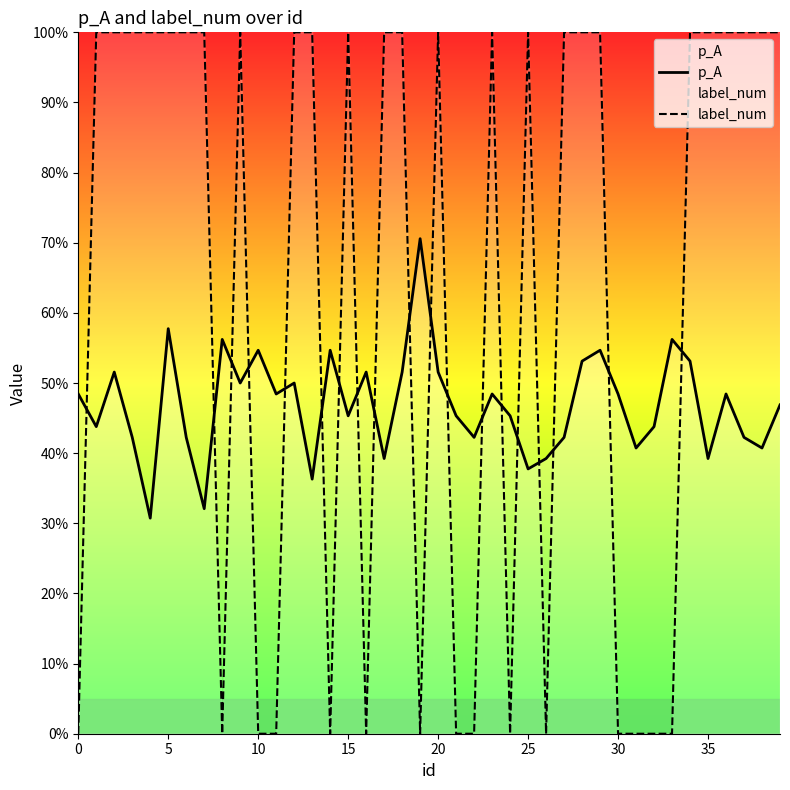

Which series changed the most between 24 and 26?

p_A